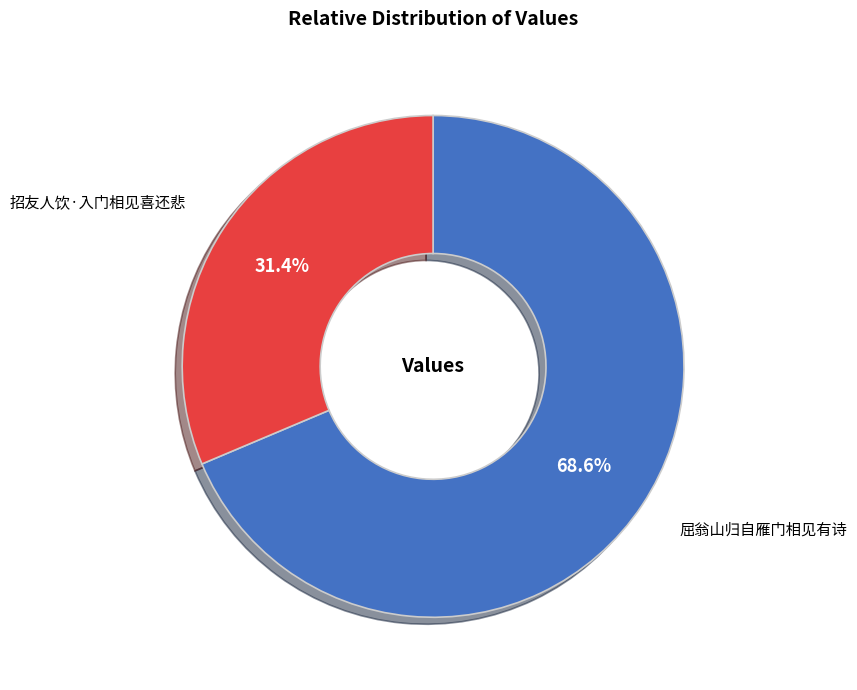

Does any single category account for the majority?

Yes